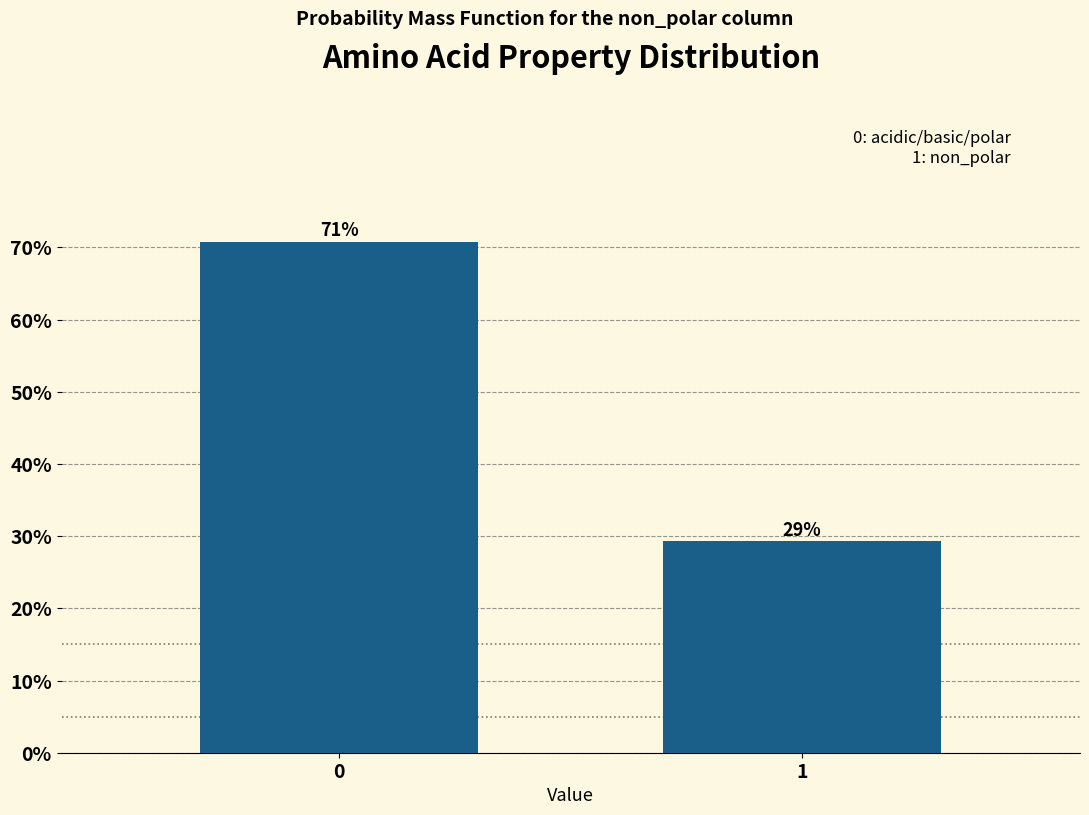

What is the sum of the values at 0 and 1?

100.0